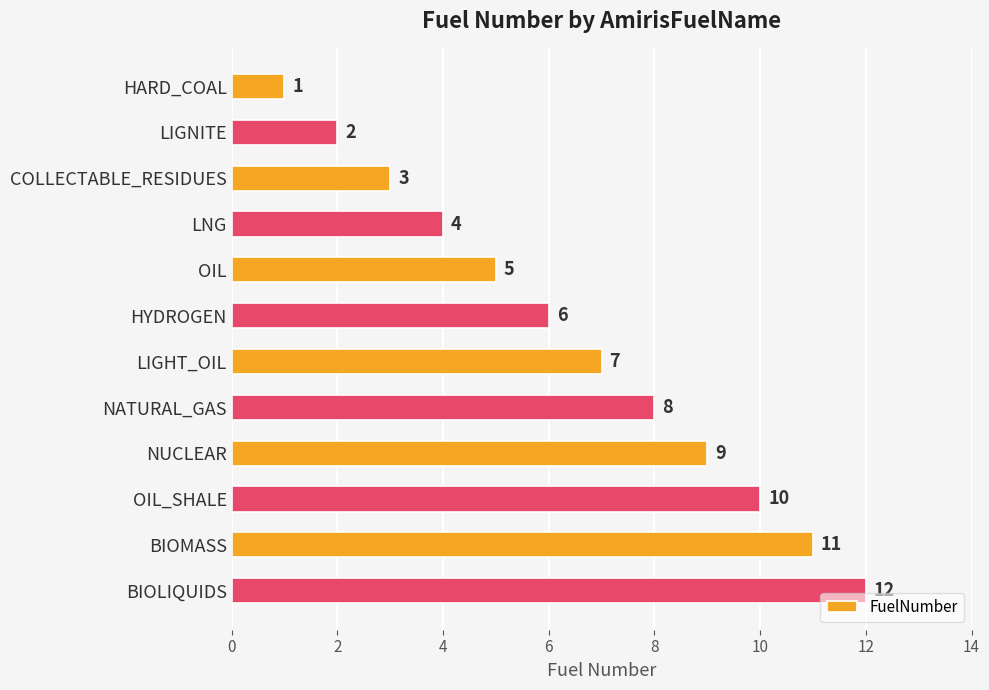

Which label corresponds to the largest value in the chart?

BIOLIQUIDS